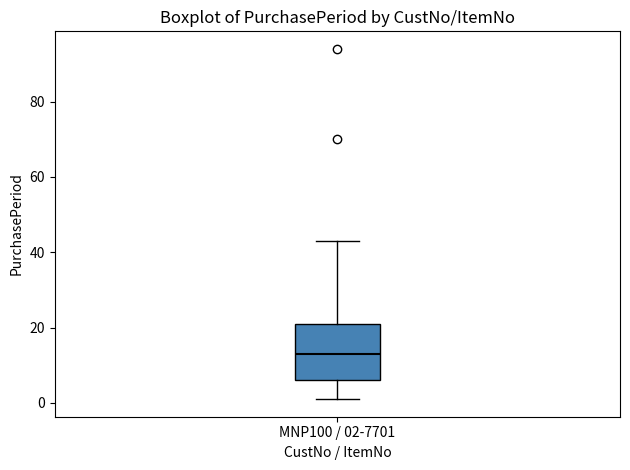

Where is the lower edge of the box for MNP100 / 02-7701 on the y-axis? The values are not printed on the chart, so give them approximately, as read against the axis.

6